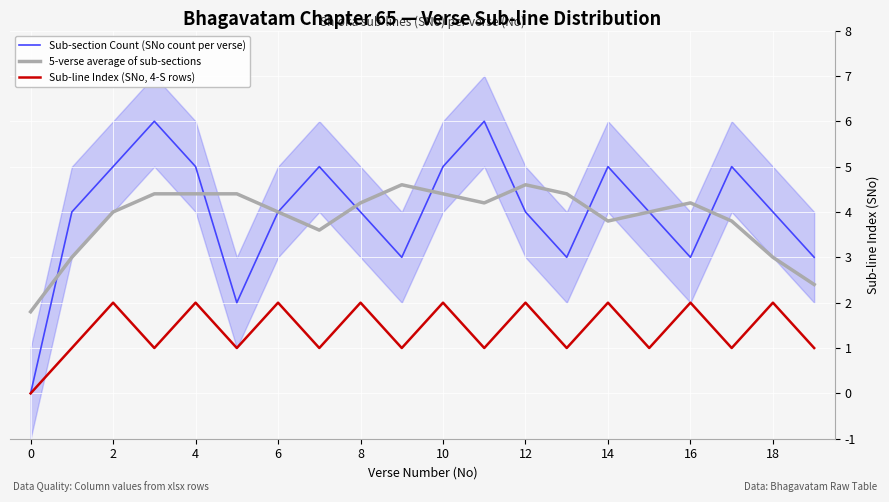

Is the value of Sub-line Index (SNo, 4-S rows) at 2 greater than the value of 5-verse average of sub-sections at 18?

No